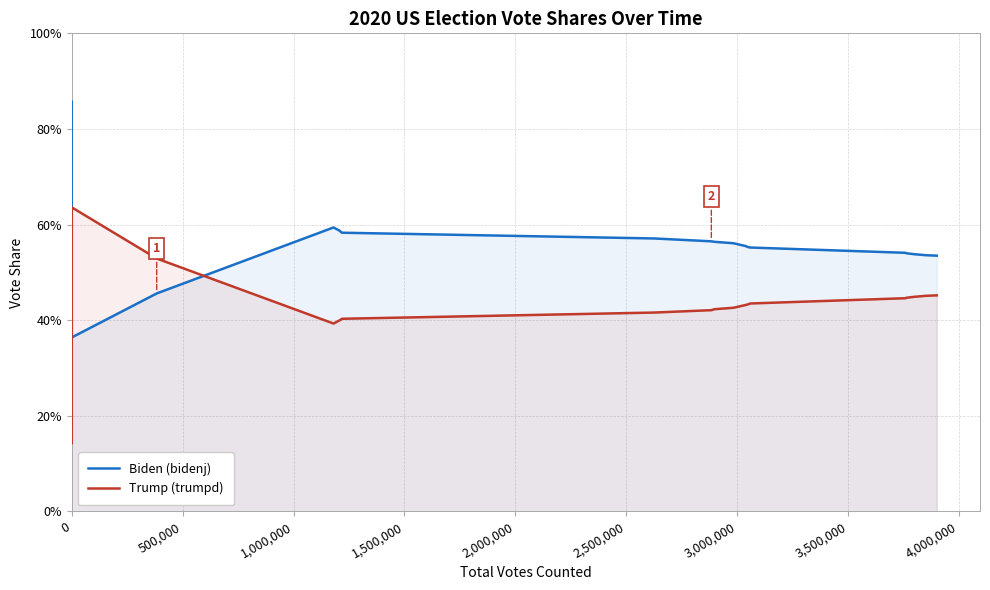

What is the value of the Trump (trumpd) point at the 20th from the left?

0.5